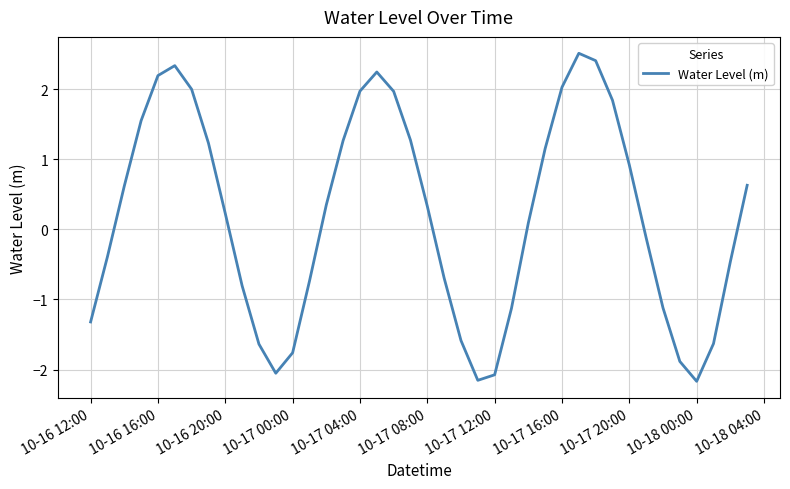

What is the greatest value displayed?

2.5